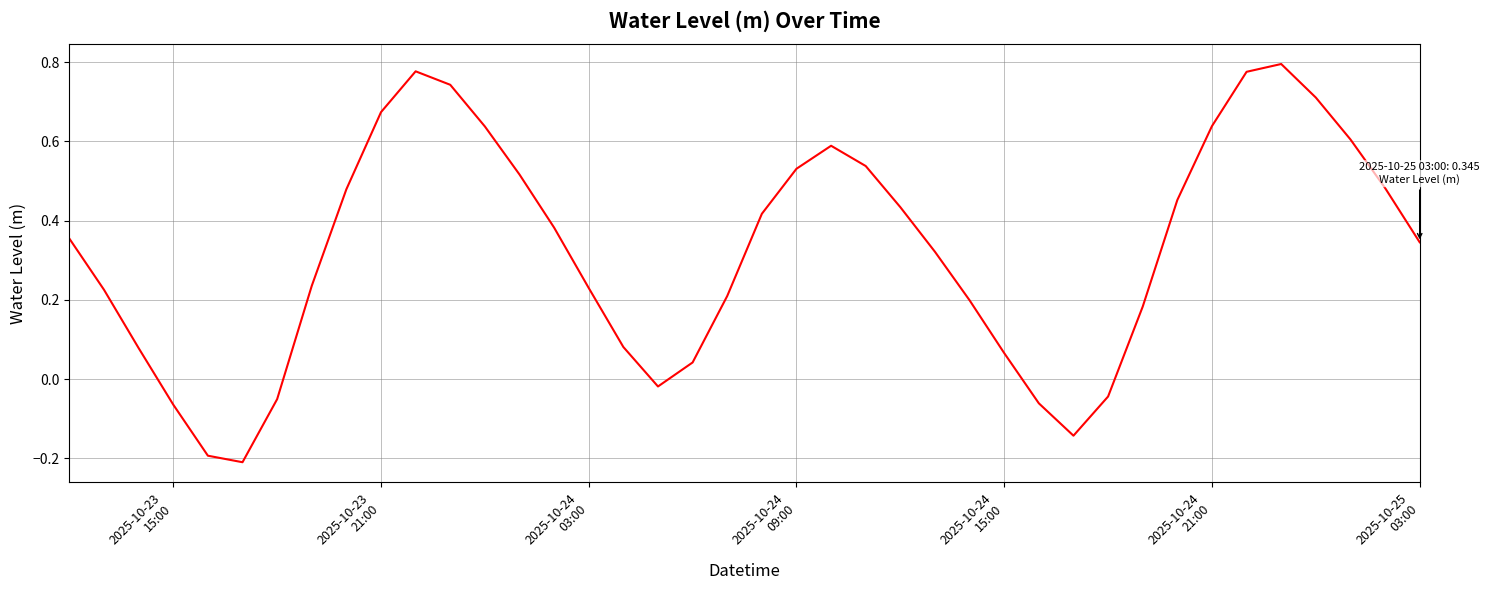

What is the sum of all values?

13.0